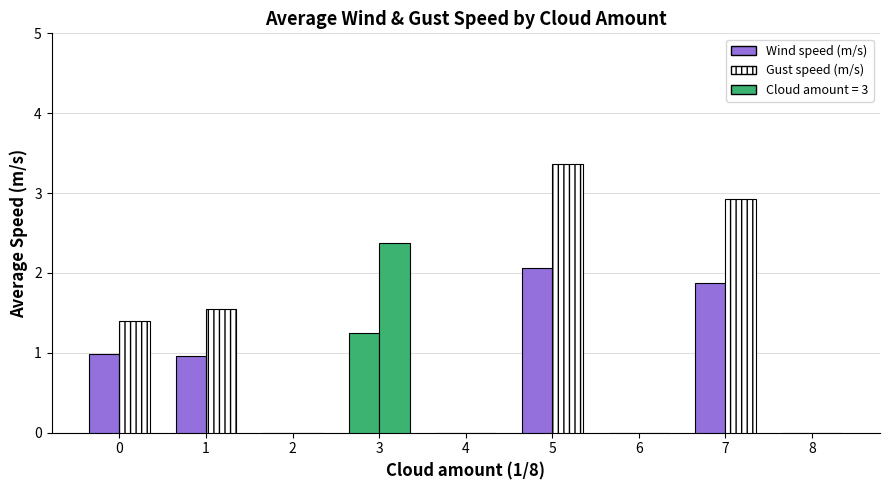

What is the total value across all series at 5?

5.4